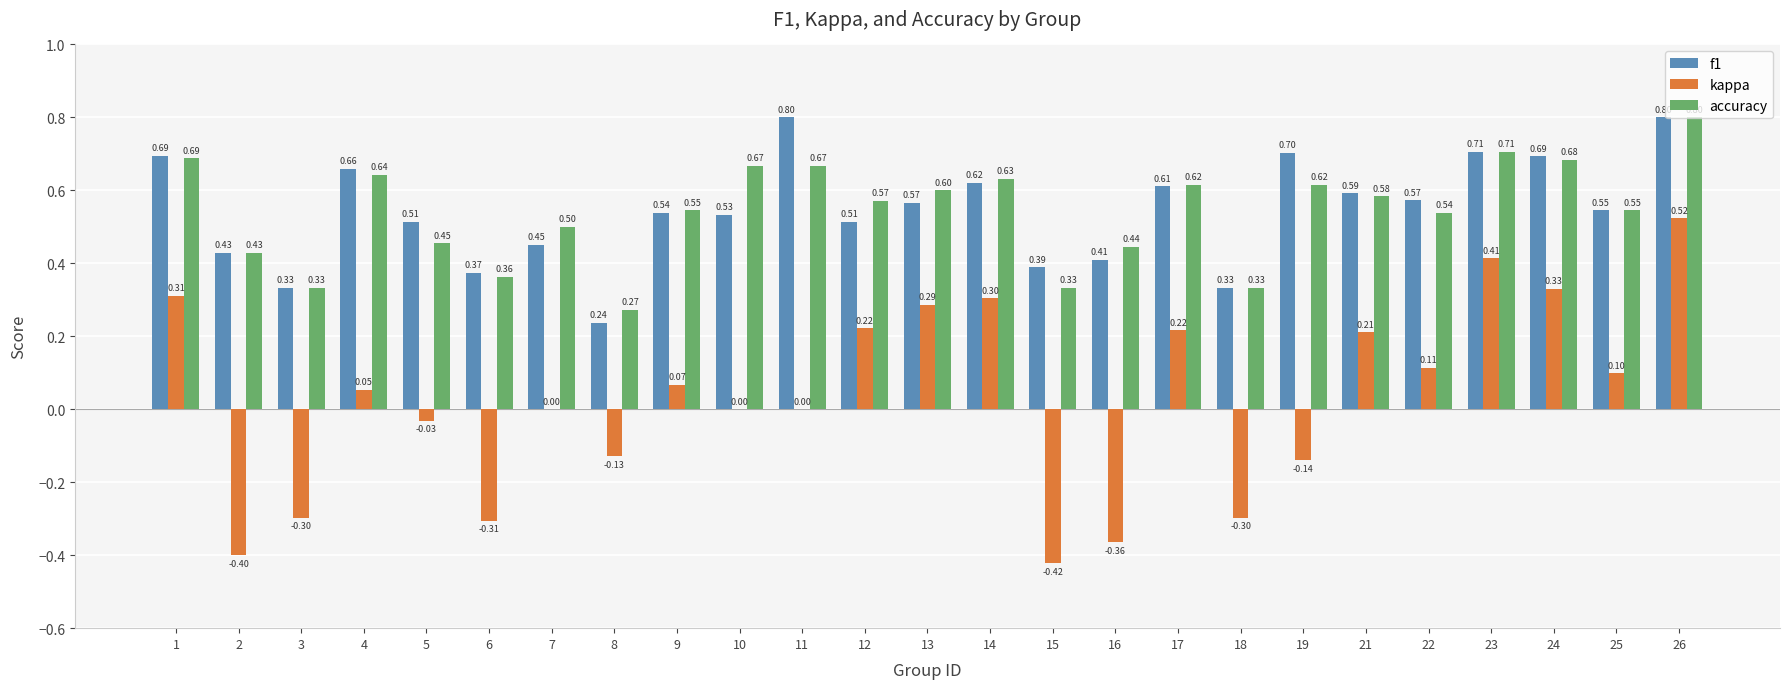

Which series changed the most between 11 and 25?

f1